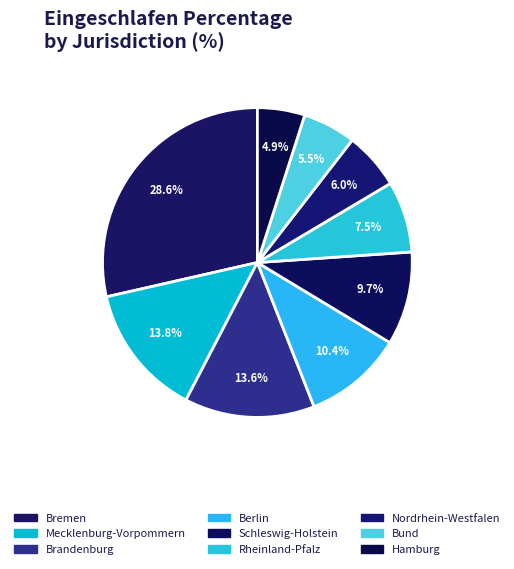

What percentage do Bund and Brandenburg together represent?

19.1%